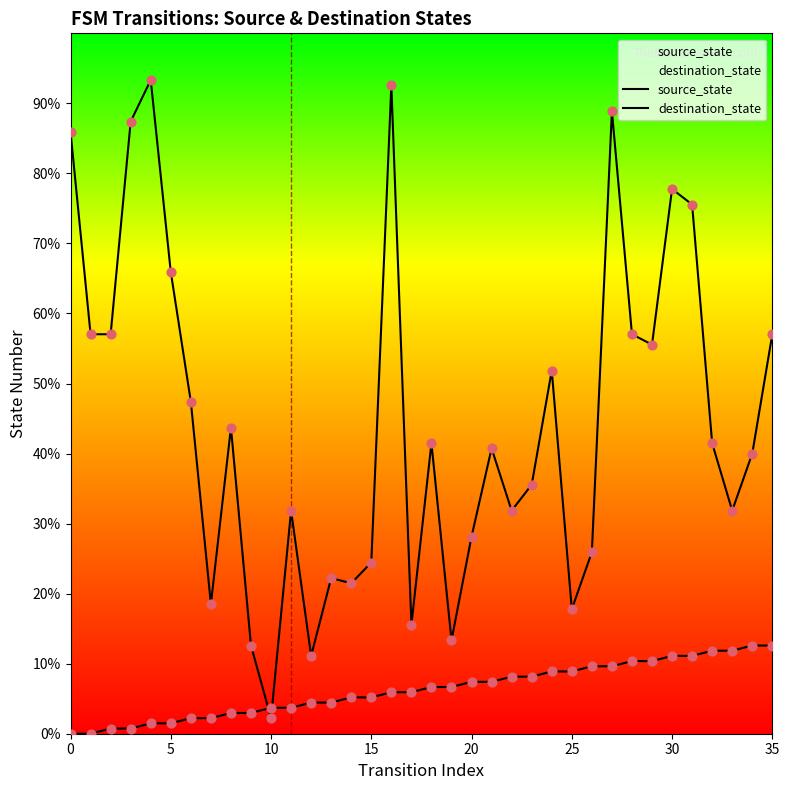

At which category is the sum across all series the highest?

16